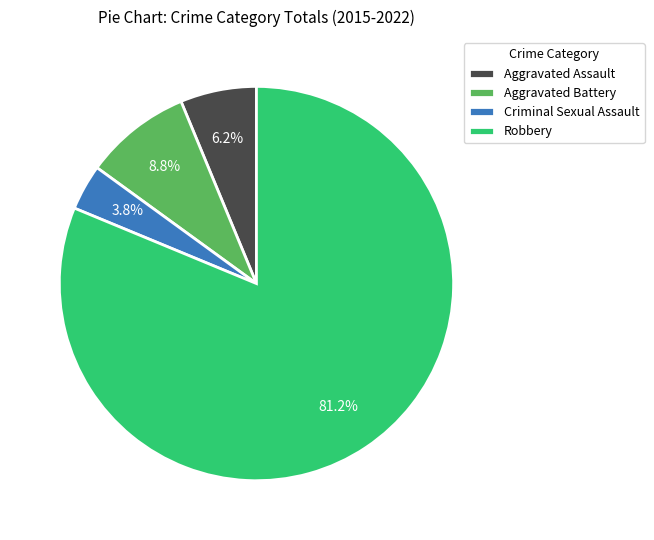

What percentage is the Criminal Sexual Assault slice, to the nearest percent?

4%